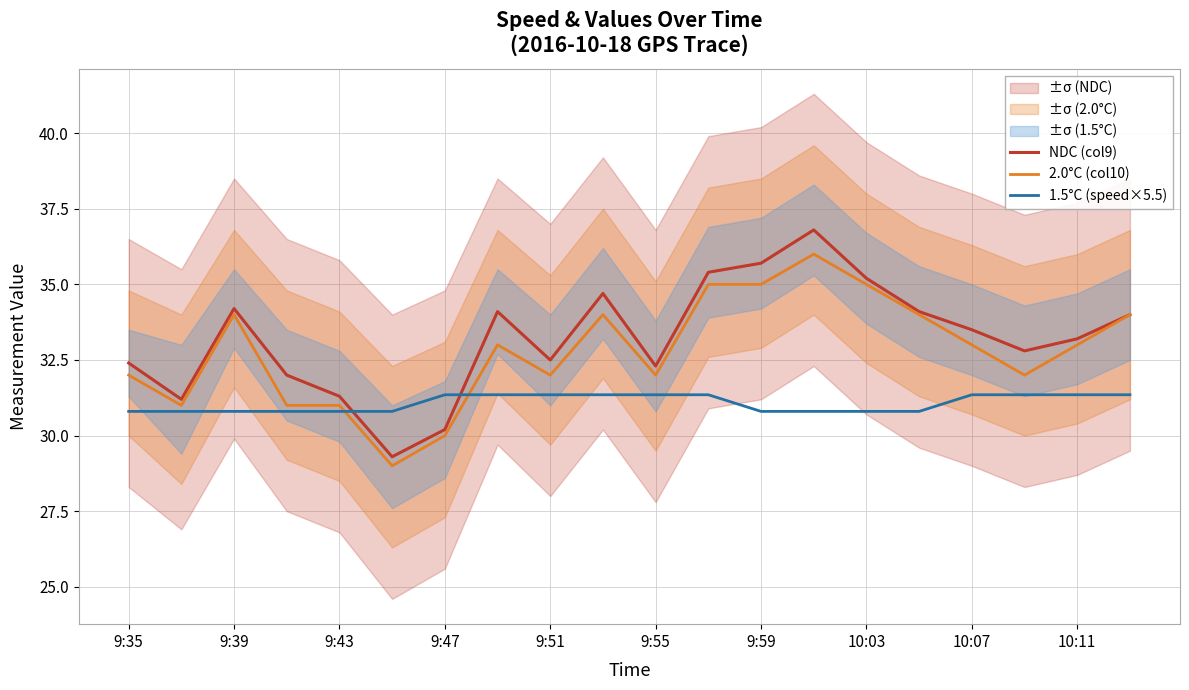

True or false: NDC (col9) has a value of 34.2 at 9:39.

True